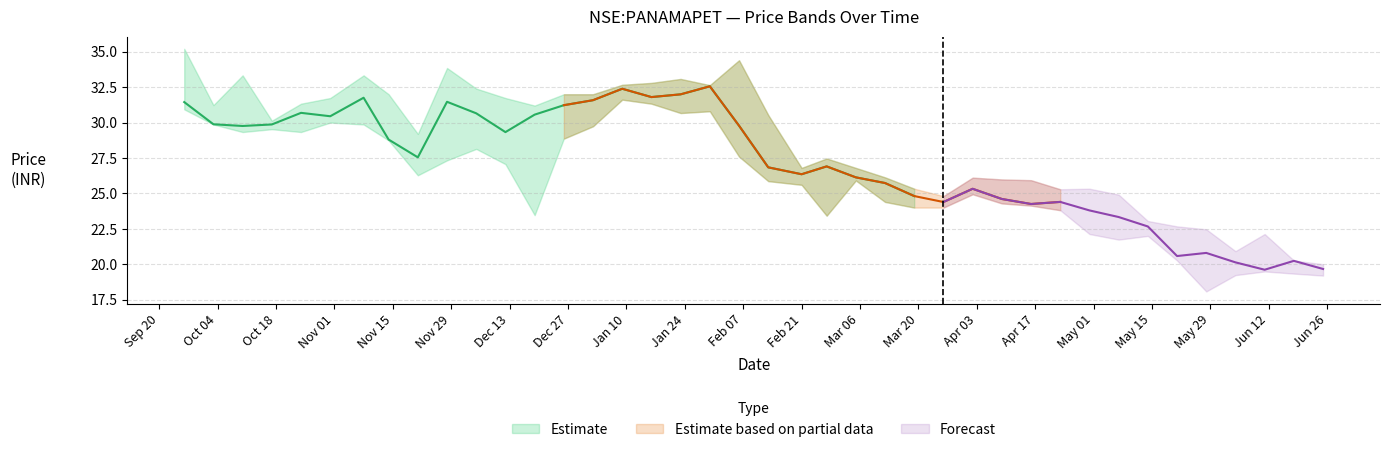

Where does the high series first go above 30?

2011-09-26